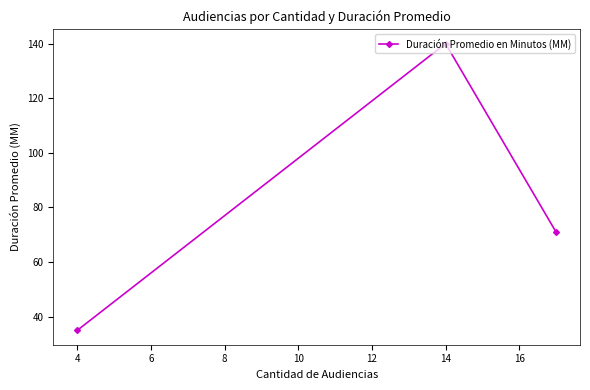

What is the difference between the maximum and minimum values?

105